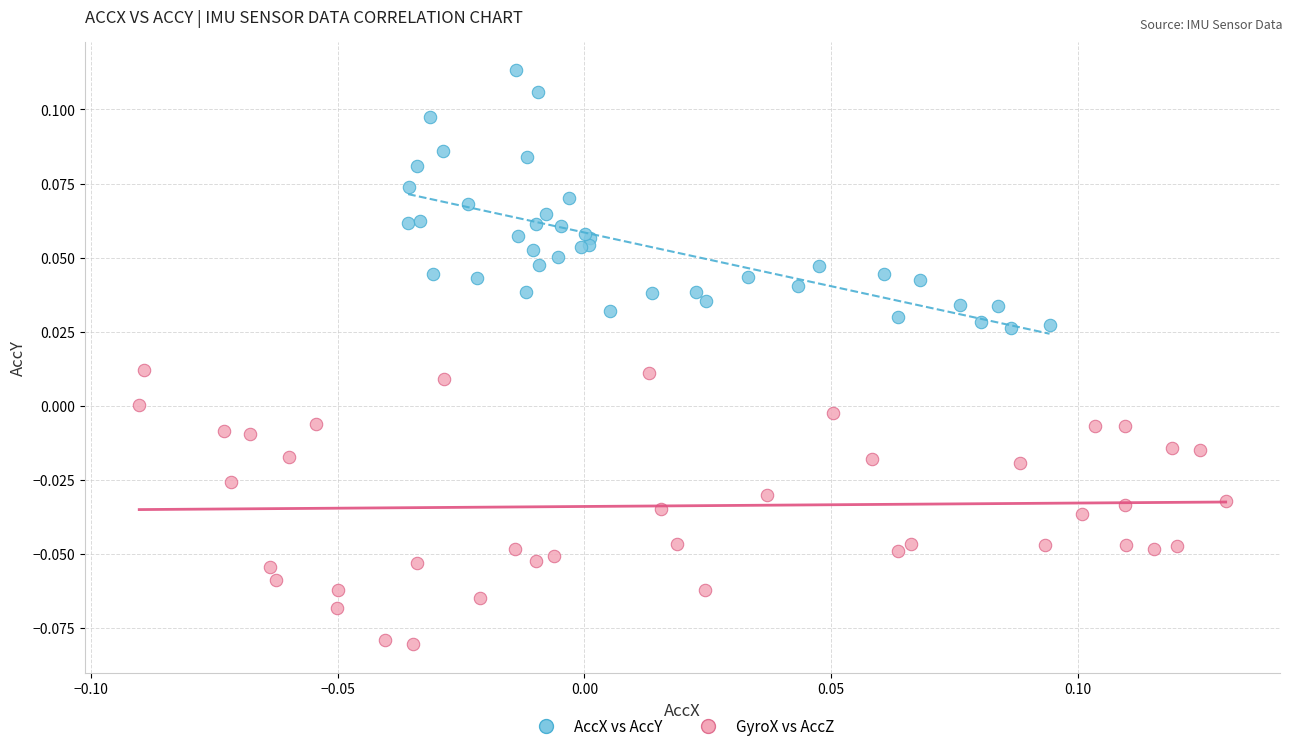

Which series reaches the maximum Y coordinate?

AccX vs AccY